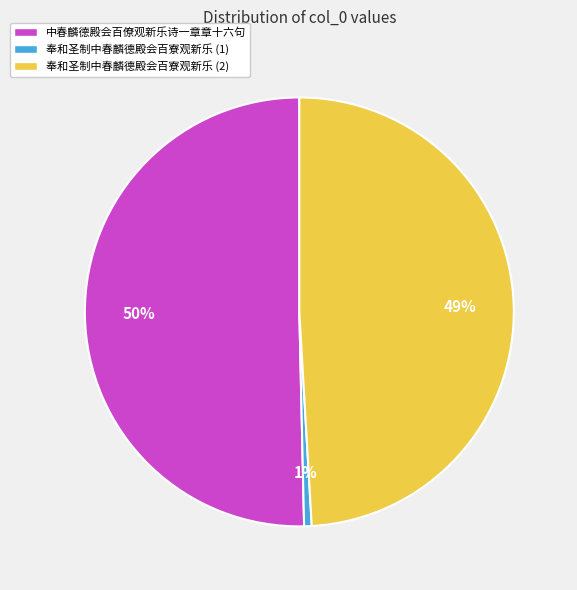

What is the majority slice?

中春麟德殿会百僚观新乐诗一章章十六句